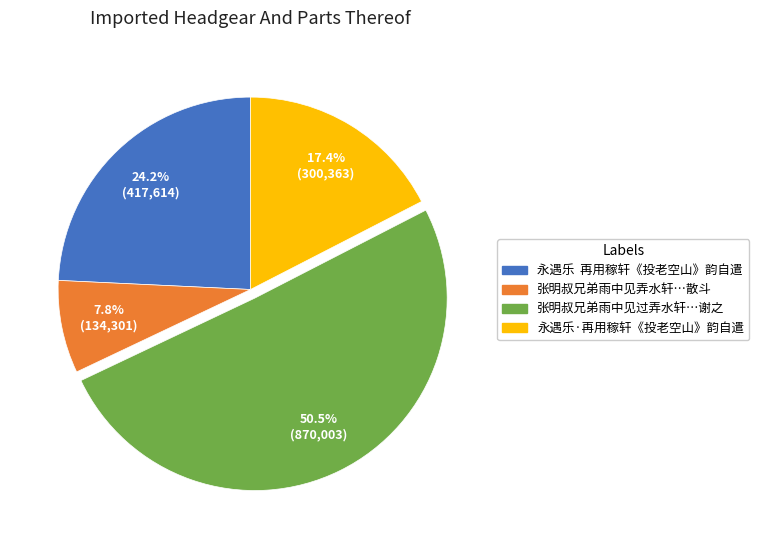

What percentage do 永遇乐 再用稼轩《投老空山》韵自遣 and 张明叔兄弟雨中见过弄水轩…谢之 together represent?

74.8%